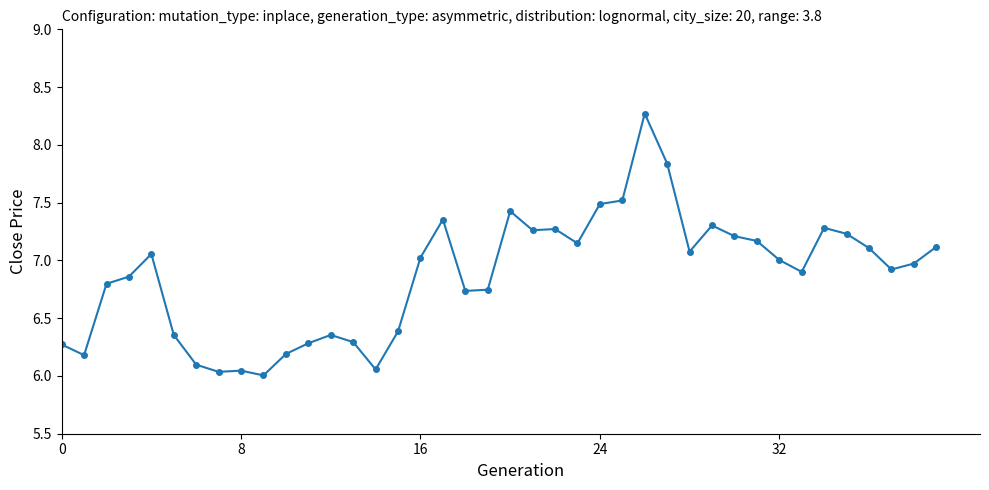

How many values are below 7?

20